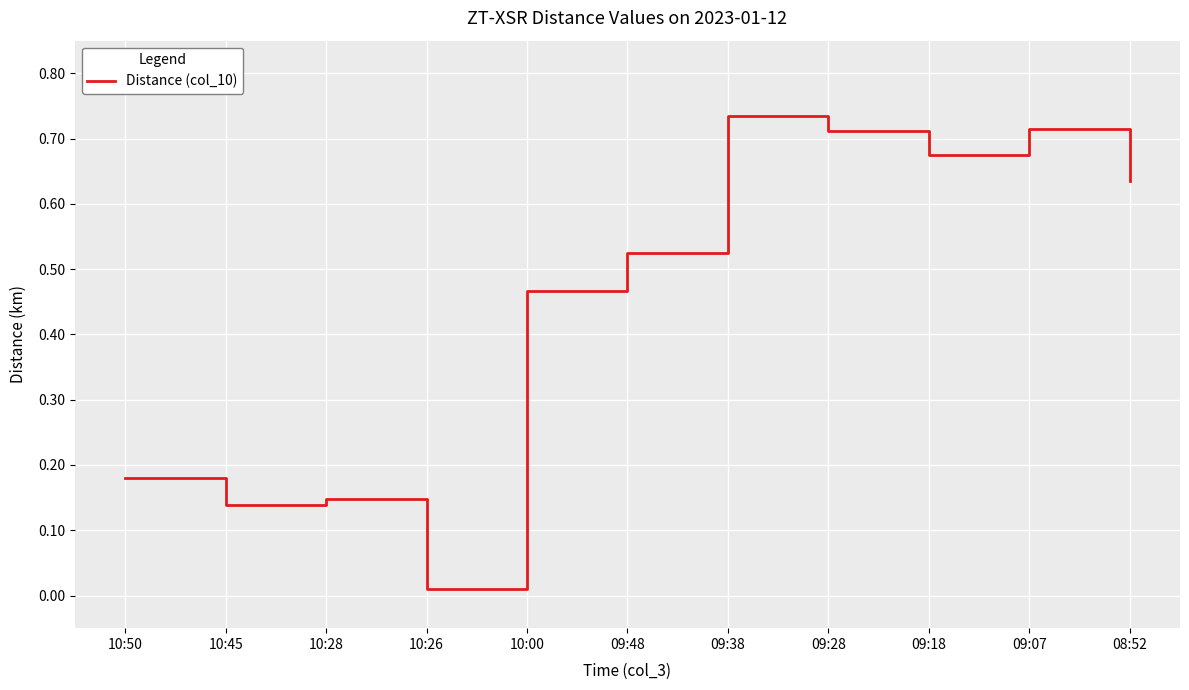

Which category has the highest value across all series?

09:38